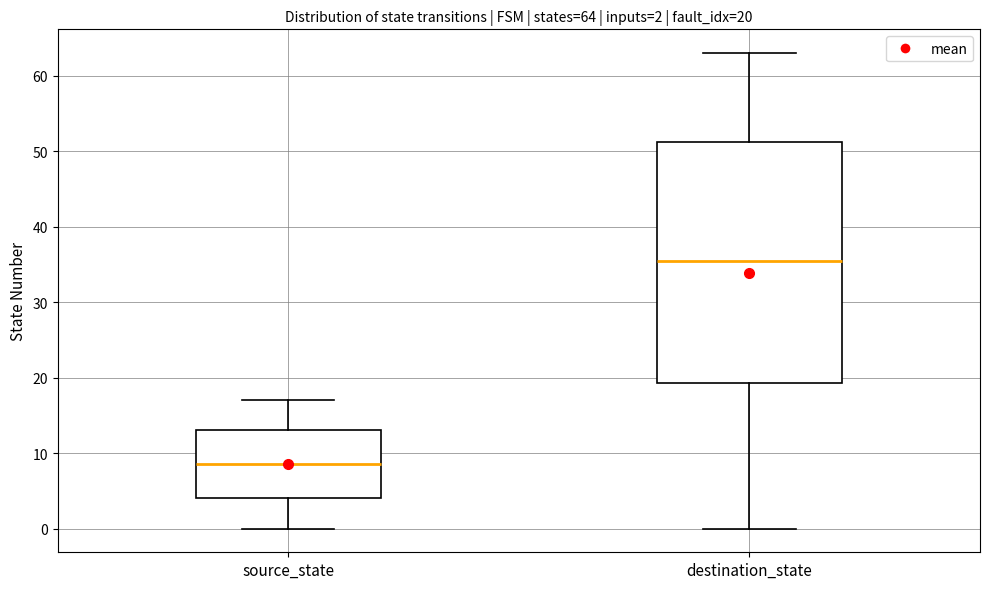

Which box's median line is the lowest?

source_state